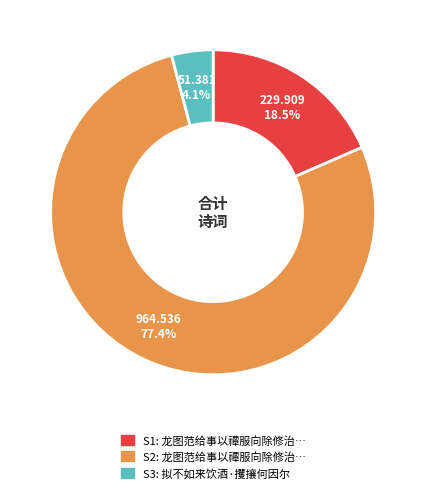

Count the number of slices in the pie.

3